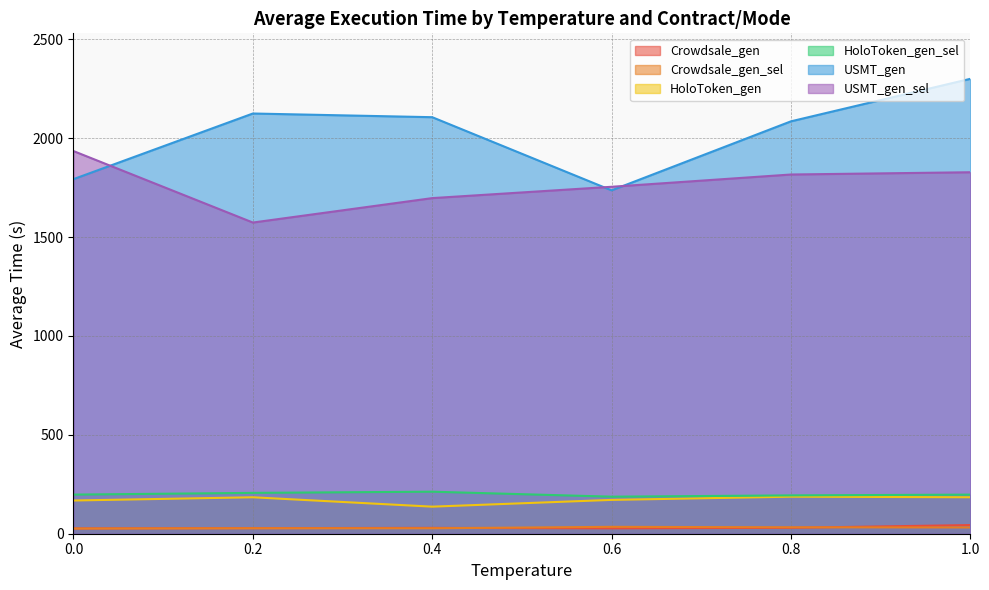

True or false: HoloToken_gen_sel and Crowdsale_gen_sel intersect in this chart.

False